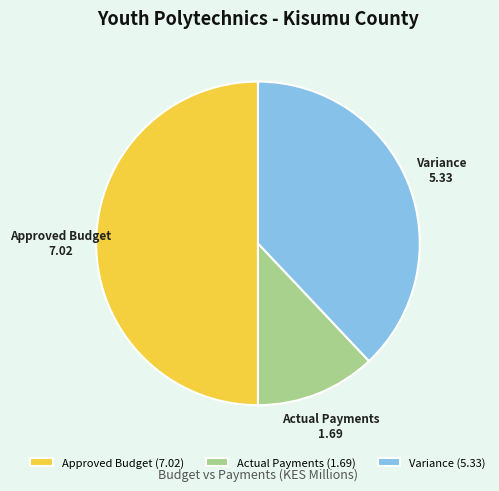

Combined, do Approved Budget and Actual Payments account for over 50%?

Yes